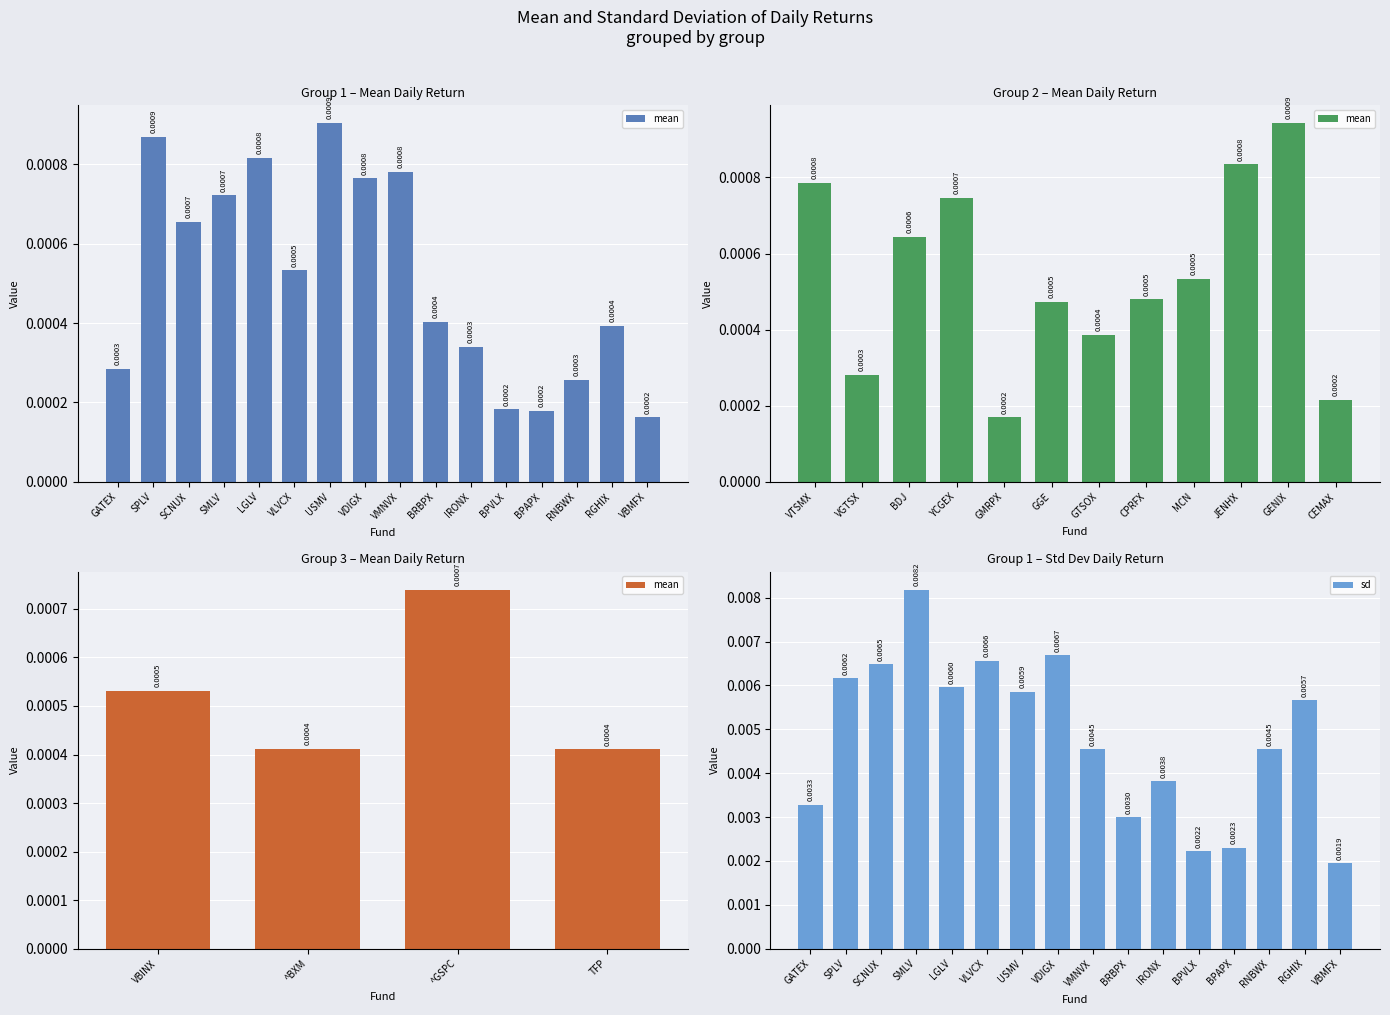

The value of mean at IRONX is 0.0. True or false?

True